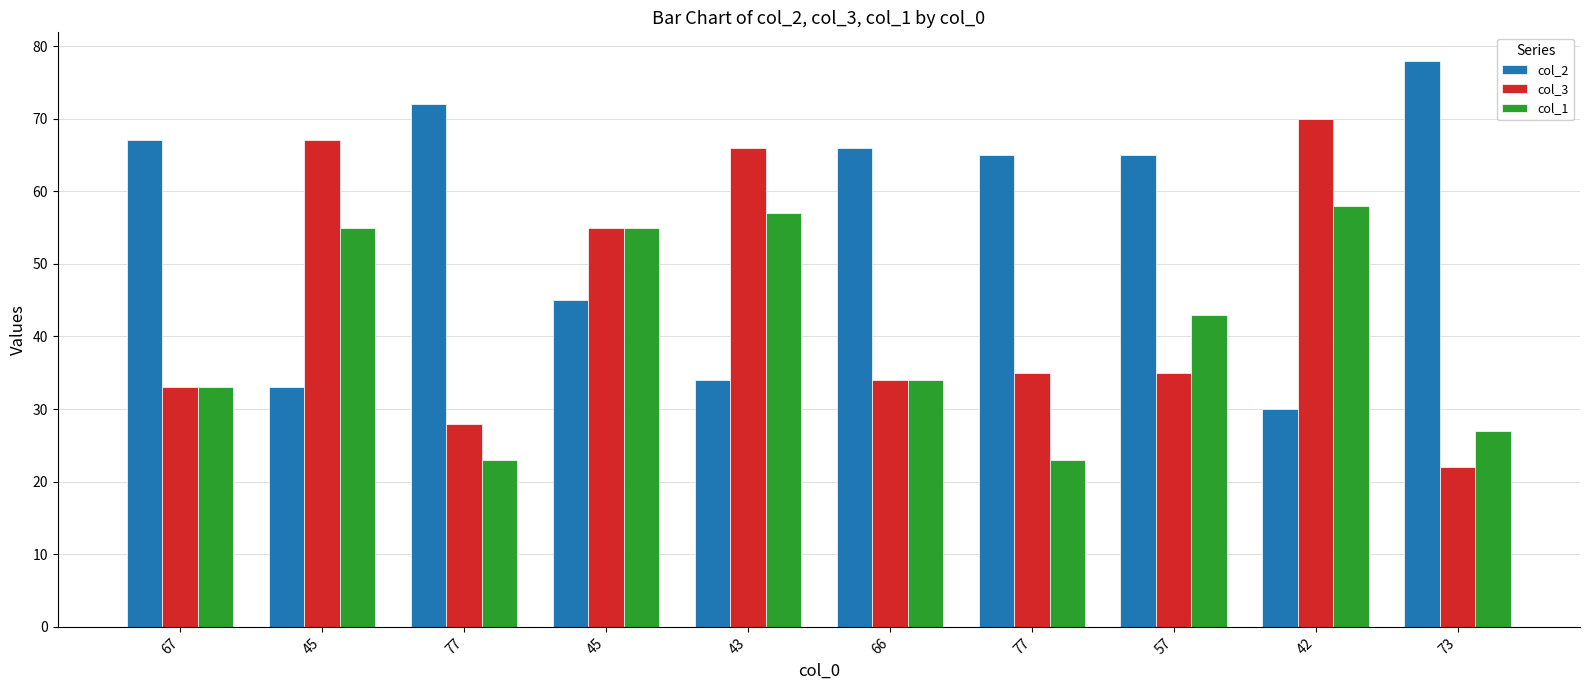

The value of col_3 at 77 is 35. True or false?

True